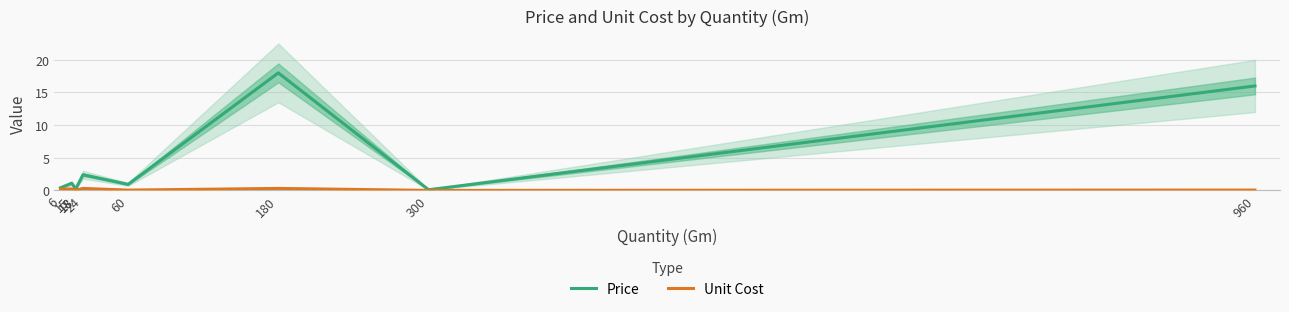

What is the difference between the maximum and second lowest values in the Unit Cost series?

0.3